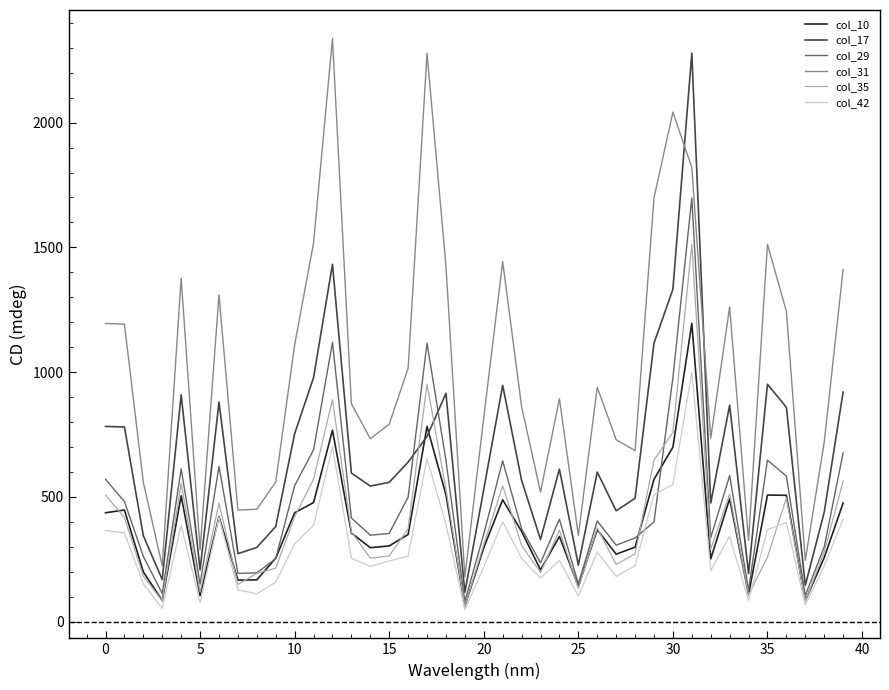

What is the maximum value for col_17?

2278